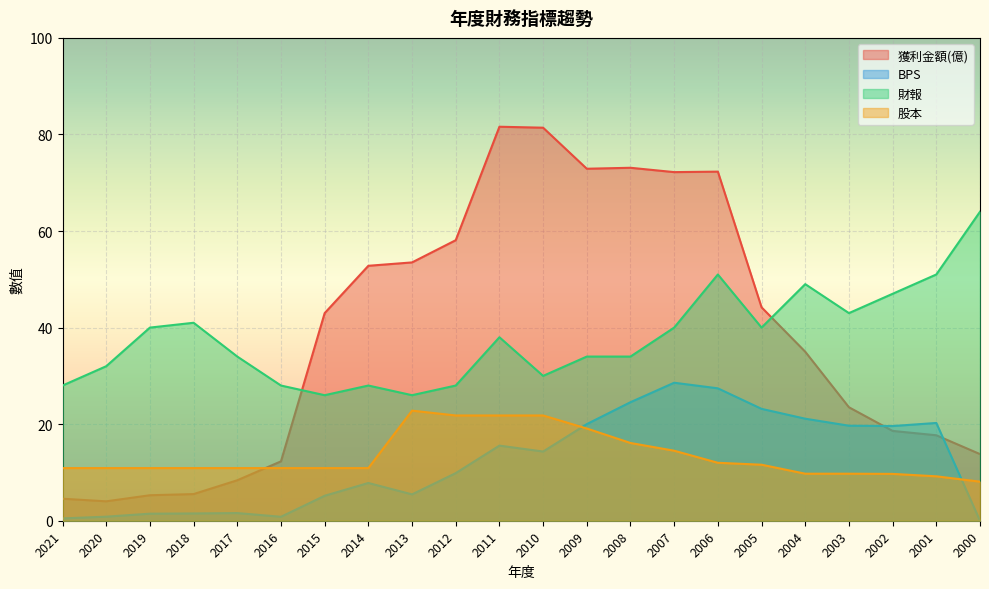

Reading left to right, list all the values displayed in this chart.

獲利金額(億): 2021=4.6	2020=4.0	2019=5.3	2018=5.5	2017=8.4	2016=12.3	2015=43.0	2014=52.8	2013=53.5	2012=58.1	2011=81.6	2010=81.4	2009=72.9	2008=73.1	2007=72.2	2006=72.3	2005=44.2	2004=35.0	2003=23.5	2002=18.6	2001=17.7	2000=13.8
BPS: 2021=0.5	2020=0.8	2019=1.5	2018=1.5	2017=1.6	2016=0.8	2015=5.2	2014=7.8	2013=5.5	2012=9.9	2011=15.6	2010=14.3	2009=20.0	2008=24.6	2007=28.6	2006=27.4	2005=23.2	2004=21.1	2003=19.7	2002=19.6	2001=20.2	2000=0.0
財報: 2021=28.0	2020=32.0	2019=40.0	2018=41.0	2017=34.0	2016=28.0	2015=26.0	2014=28.0	2013=26.0	2012=28.0	2011=38.0	2010=30.0	2009=34.0	2008=34.0	2007=40.0	2006=51.0	2005=40.0	2004=49.0	2003=43.0	2002=47.0	2001=51.0	2000=64.0
股本: 2021=10.9	2020=10.9	2019=10.9	2018=10.9	2017=10.9	2016=10.9	2015=10.9	2014=10.9	2013=22.8	2012=21.8	2011=21.8	2010=21.8	2009=19.1	2008=16.1	2007=14.5	2006=12.0	2005=11.6	2004=9.7	2003=9.7	2002=9.7	2001=9.2	2000=8.1